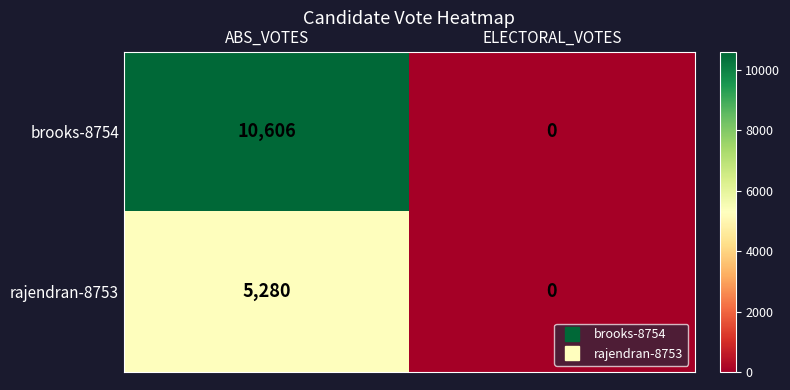

The value of brooks-8754 at ELECTORAL_VOTES is -5440. True or false?

False